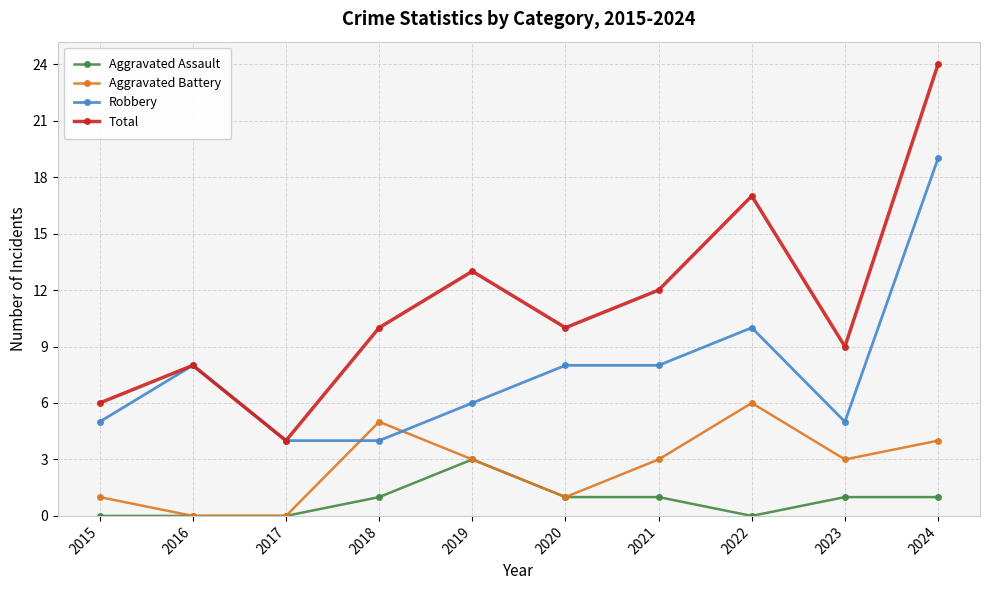

Is the value of Aggravated Assault at 2023 greater than the value of Total at 2018?

No